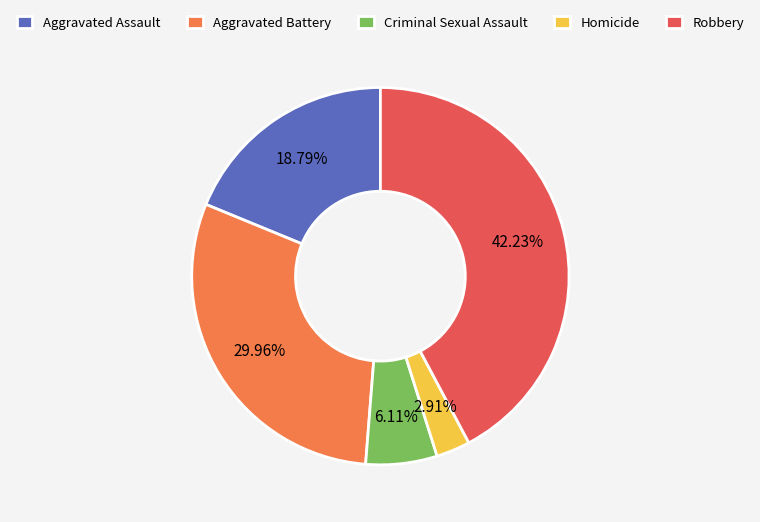

Is there any slice that represents more than half of the pie?

No